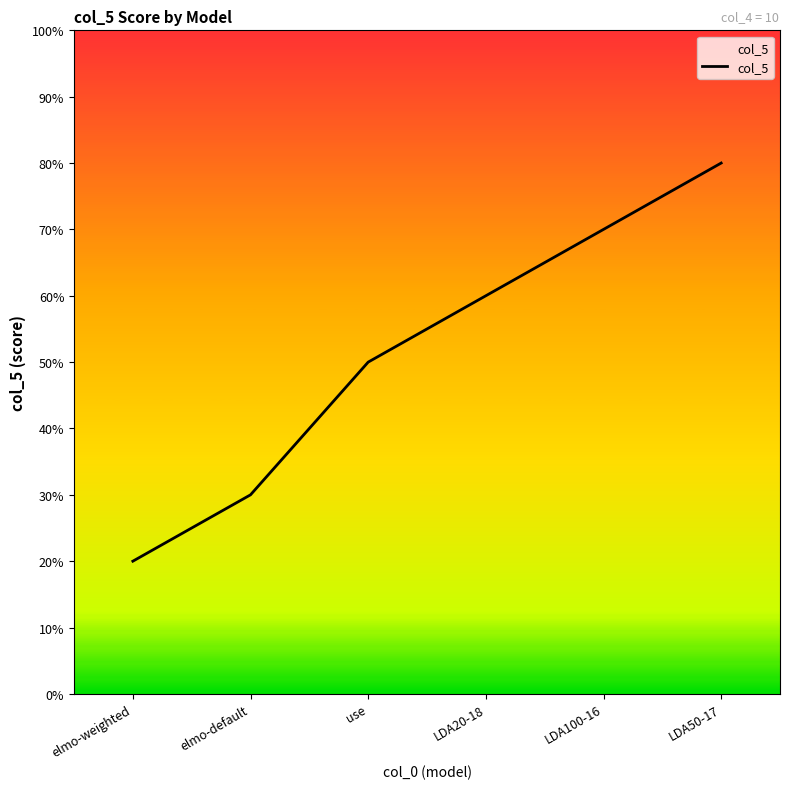

What is the greatest value displayed?

80